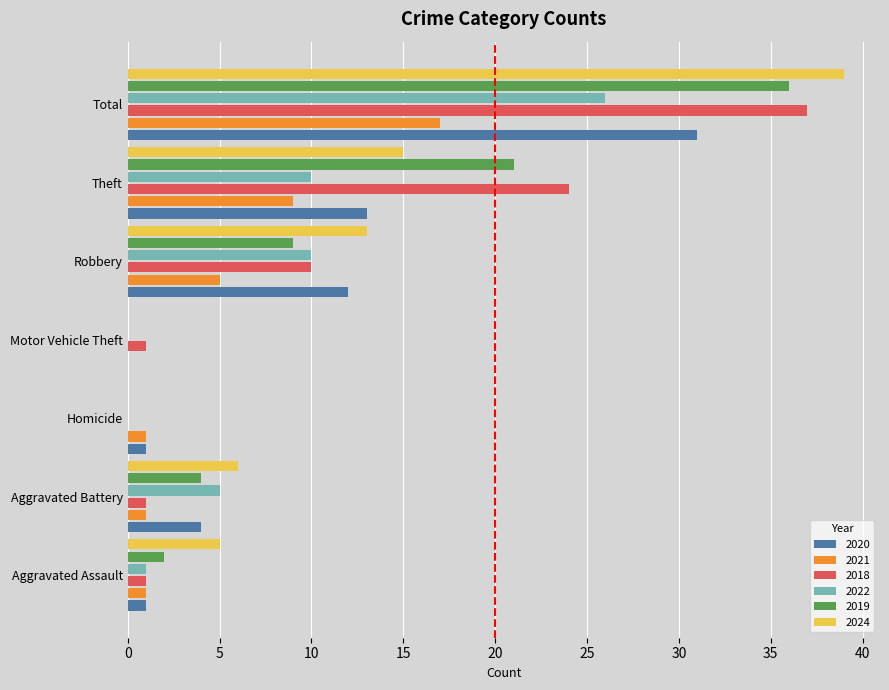

True or false: 2018 has a value of 14 at Total.

False